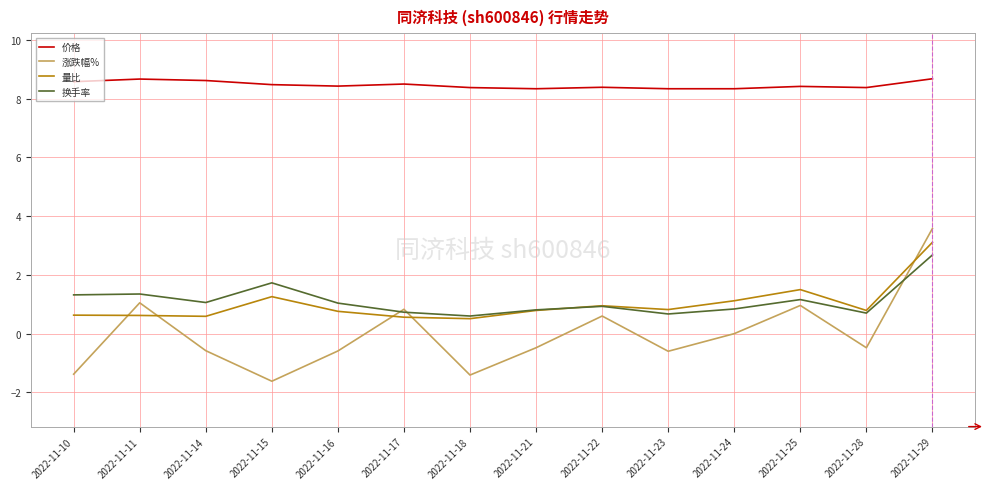

True or false: 换手率 has more than 0 points higher than both neighbors.

True